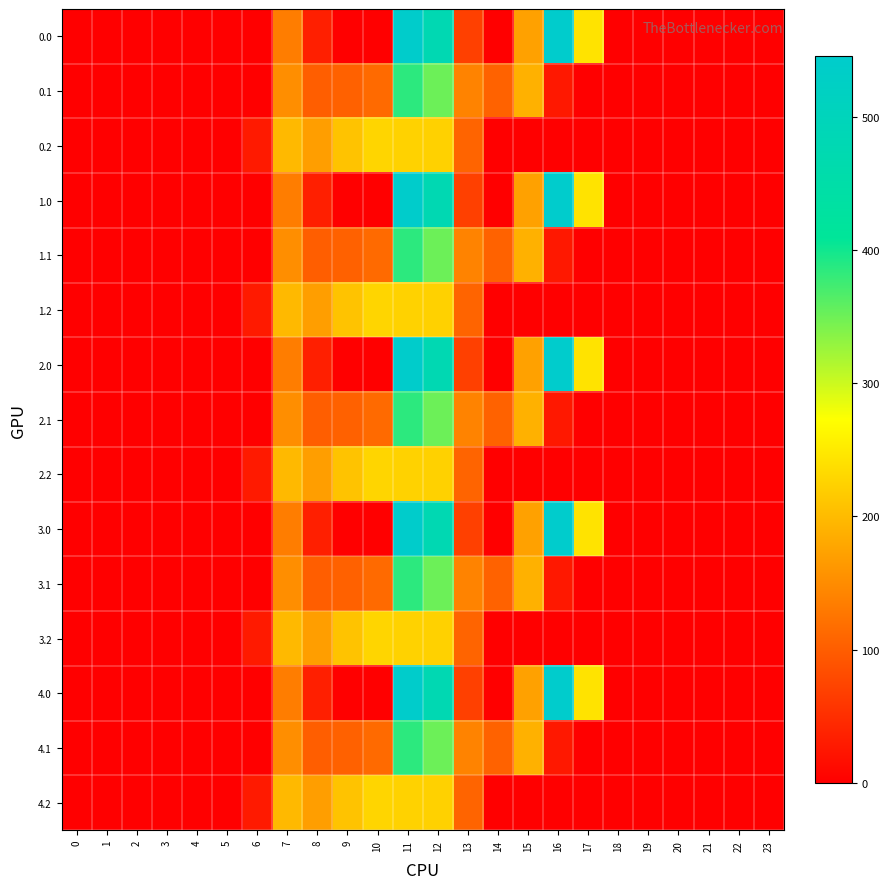

At how many categories does at least one series exceed 406?

3